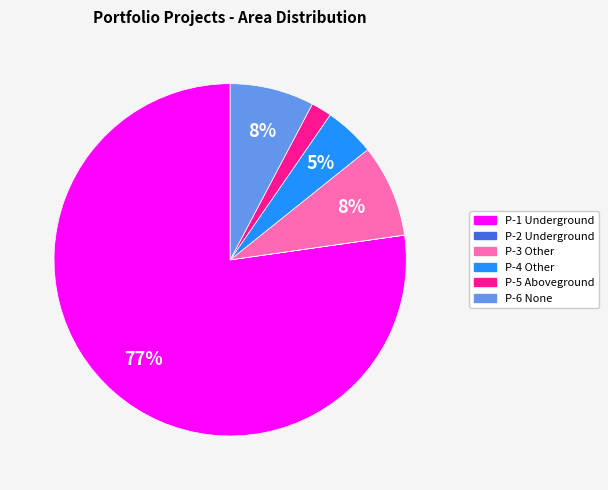

To the nearest percent, what is the average slice percentage?

17%